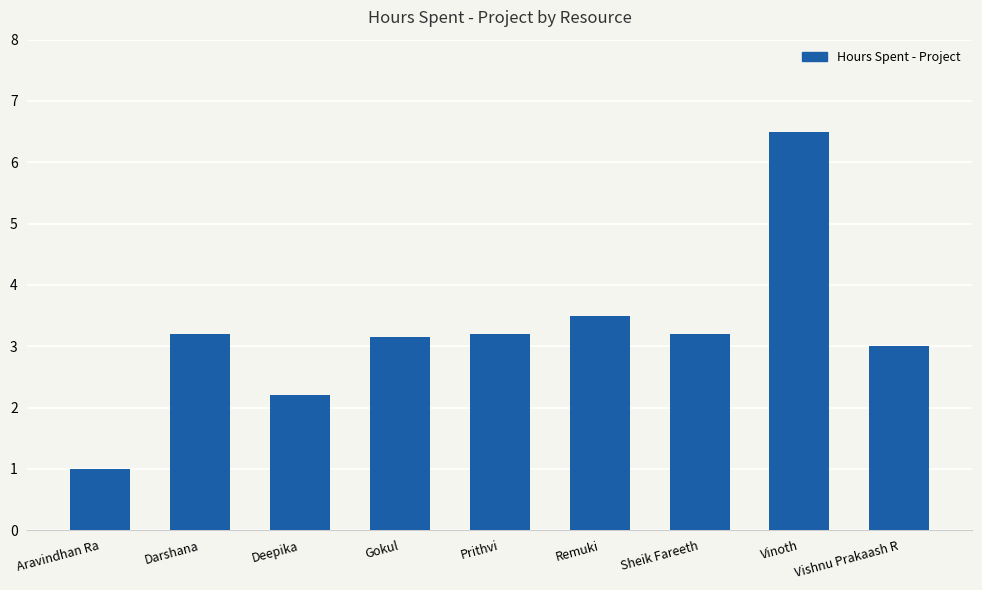

How many data points does each series have?

9